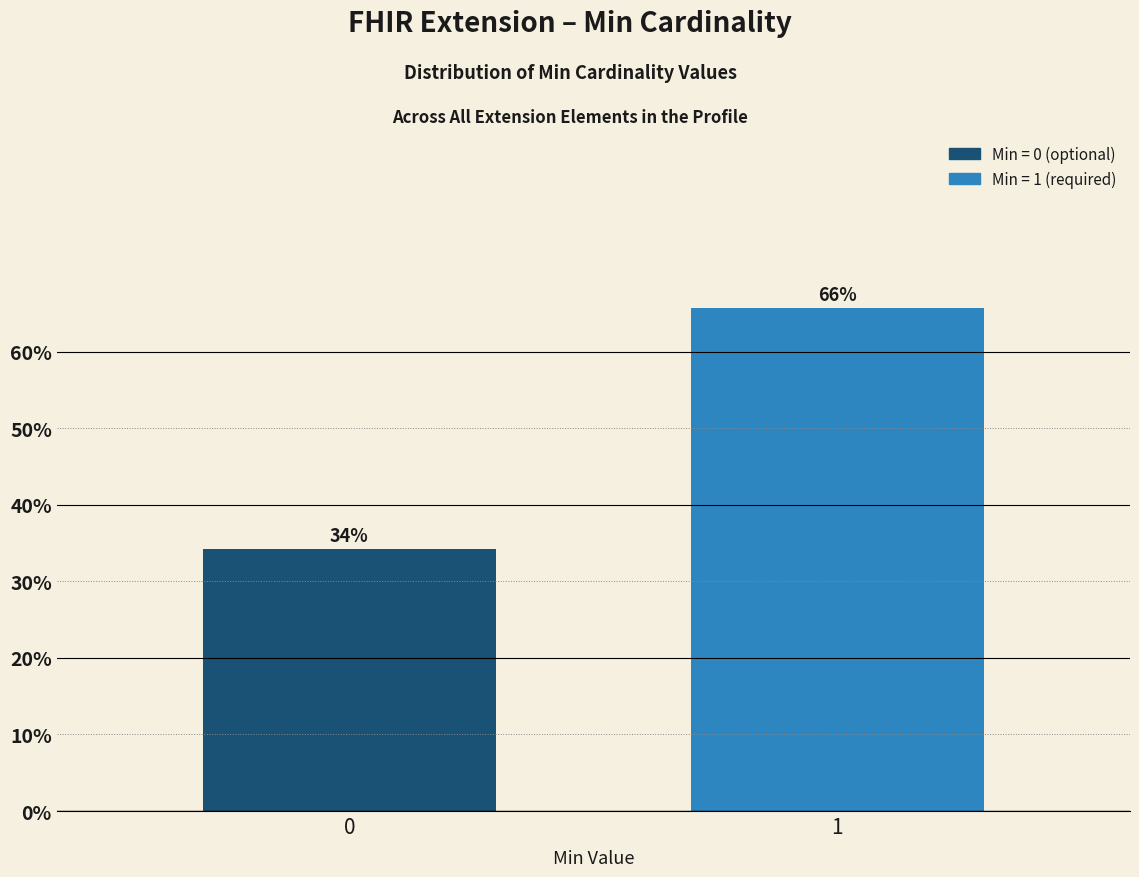

What is the ratio of the value at 0 to the value at 1?

0.5